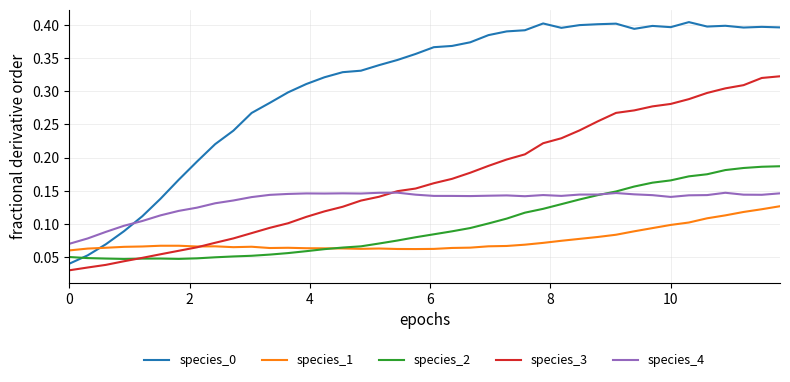

How many times do species_4 and species_3 cross each other?

1